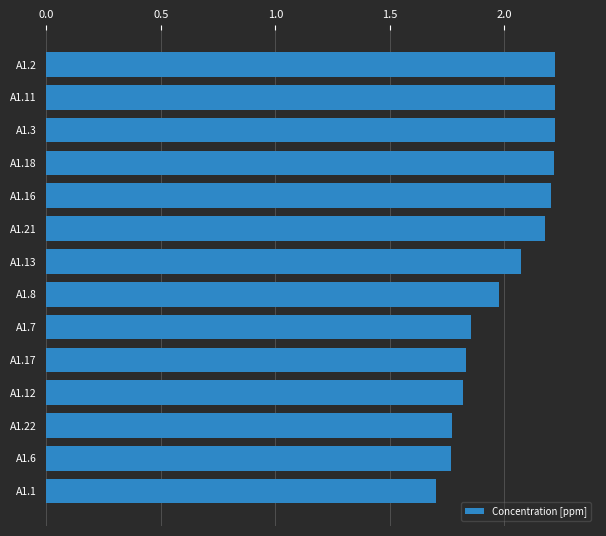

Which label corresponds to the smallest value in the chart?

A1.1